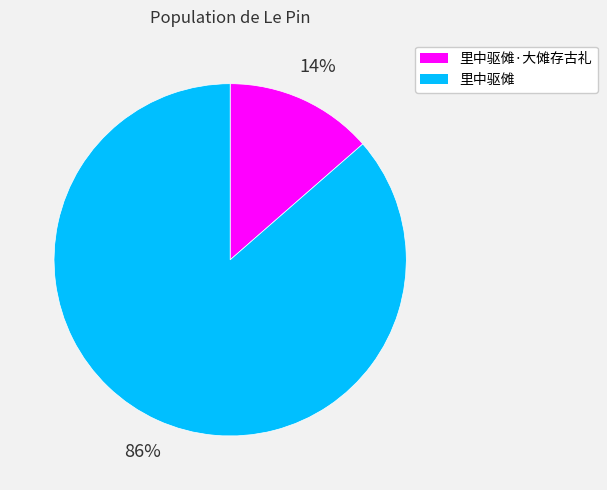

How many segments does this pie chart have?

2